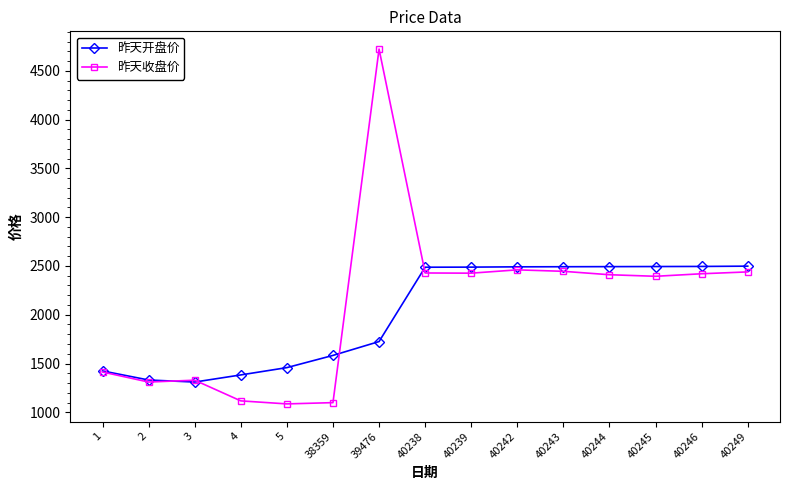

Rank the series by their maximum value, from highest to lowest.

昨天收盘价, 昨天开盘价